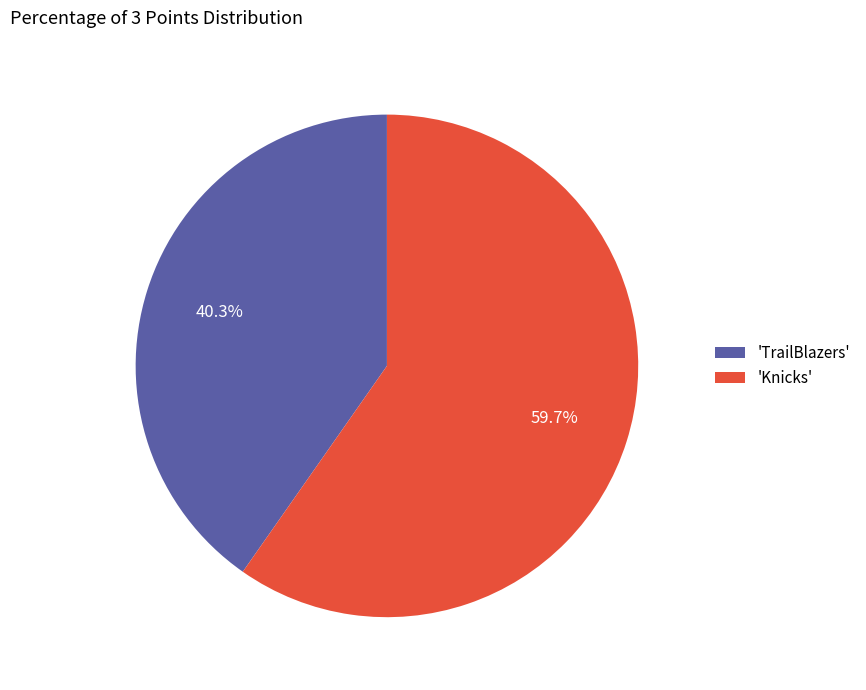

What is the majority slice?

'Knicks'